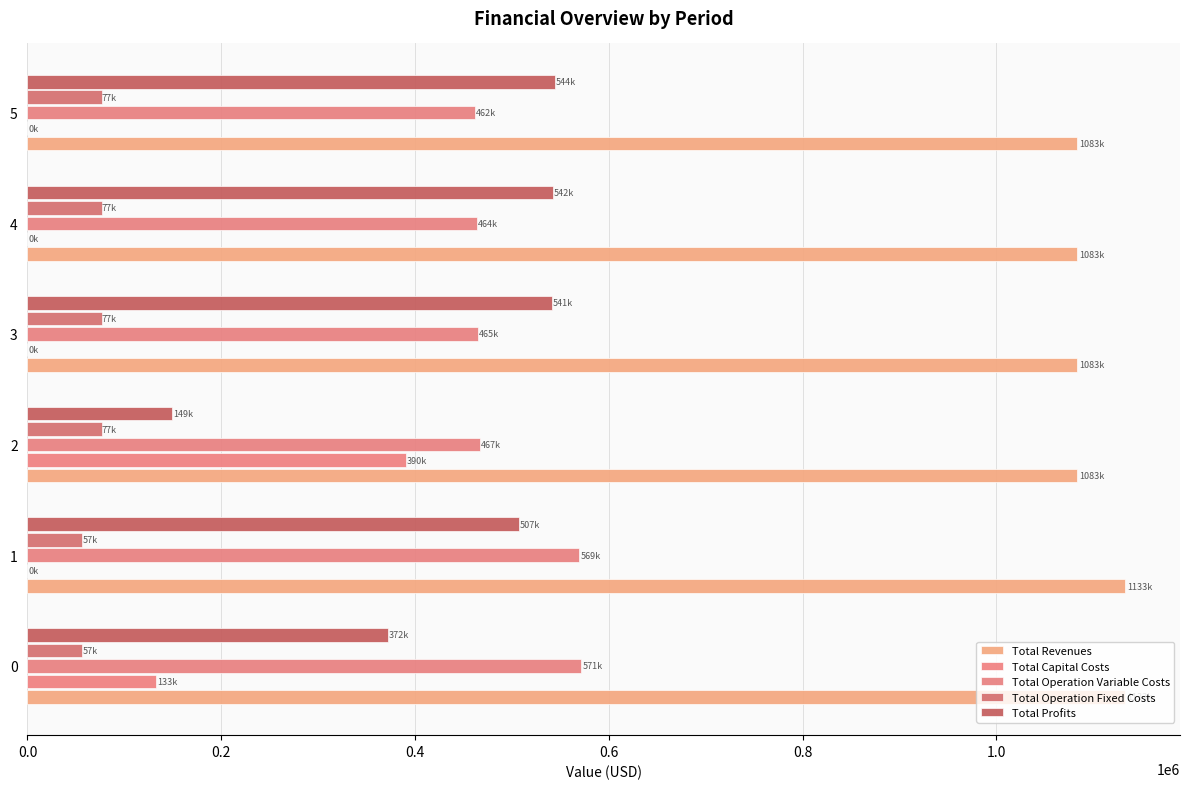

Reading left to right, transcribe all the data shown in this chart.

Total Revenues: 1132818.2	1132818.2	1082869.0	1082869.0	1082869.0	1082869.0
Total Capital Costs: 133056.0	0.0	390176.0	0.0	0.0	0.0
Total Operation Variable Costs: 571422.9	569361.4	466759.3	465200.0	463638.5	462074.9
Total Operation Fixed Costs: 56610.0	56610.0	76794.1	76794.1	76794.1	76794.1
Total Profits: 371729.3	506846.7	149139.6	540874.9	542436.4	544000.0